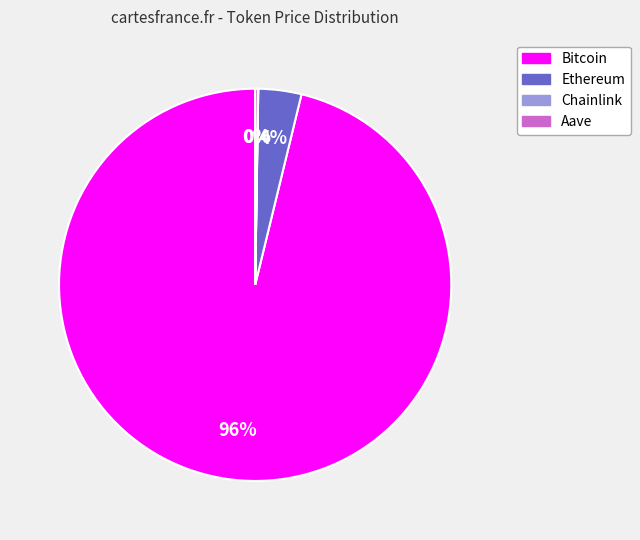

Does Bitcoin account for over 50% of the chart?

Yes